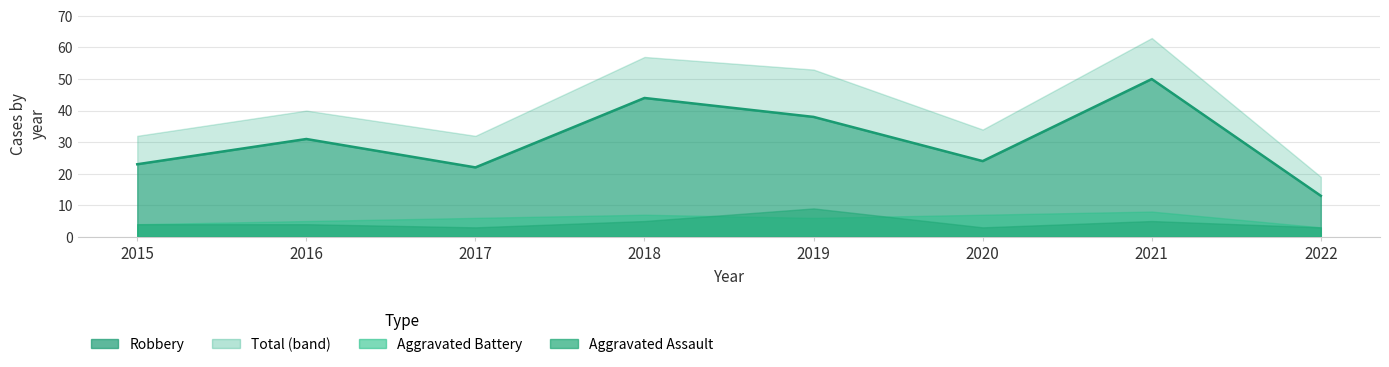

Is the value of Aggravated Assault at 2020 greater than the value of Robbery at 2020?

No